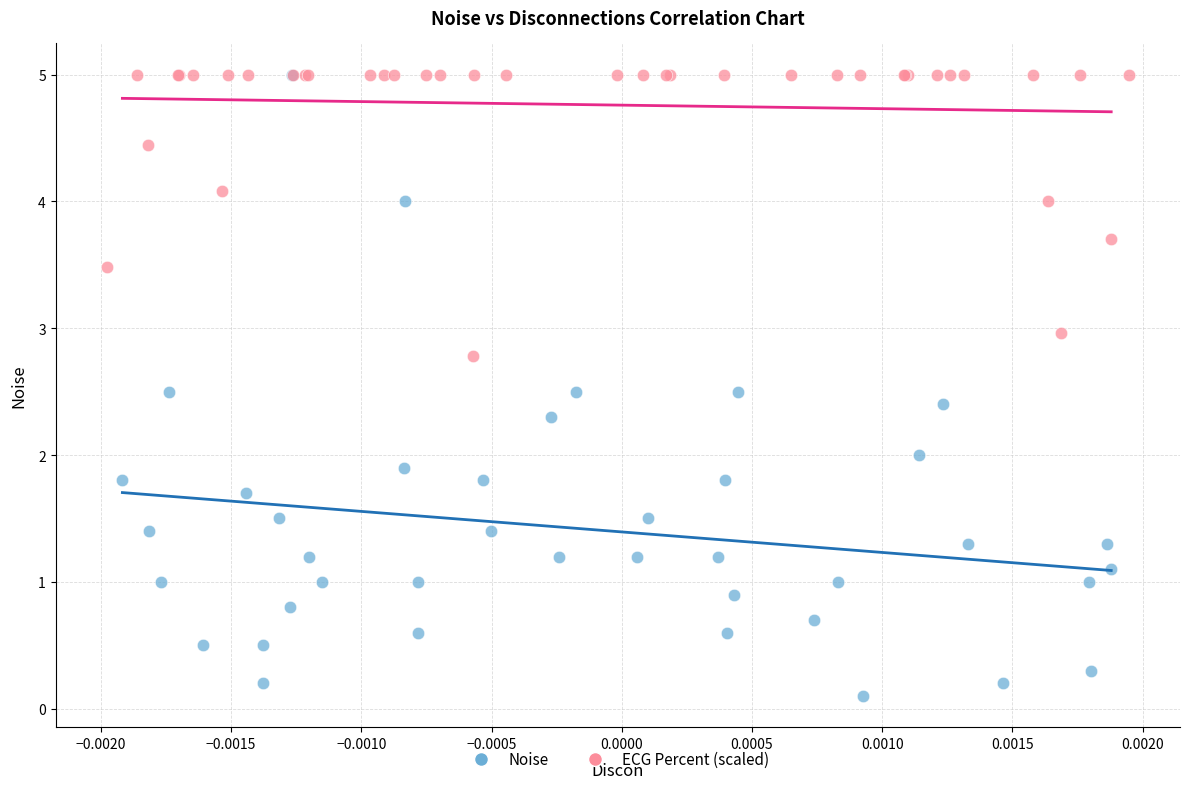

What are all the series names shown in the legend?

Noise, ECG Percent (scaled)